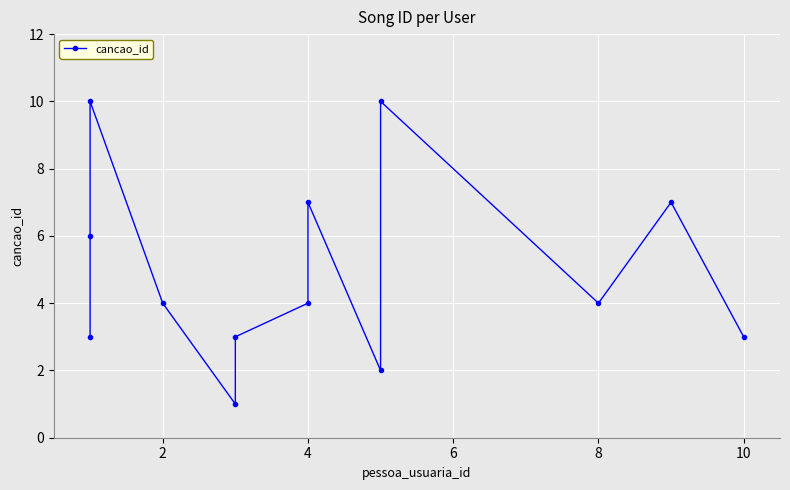

How many lines are shown in the chart?

1